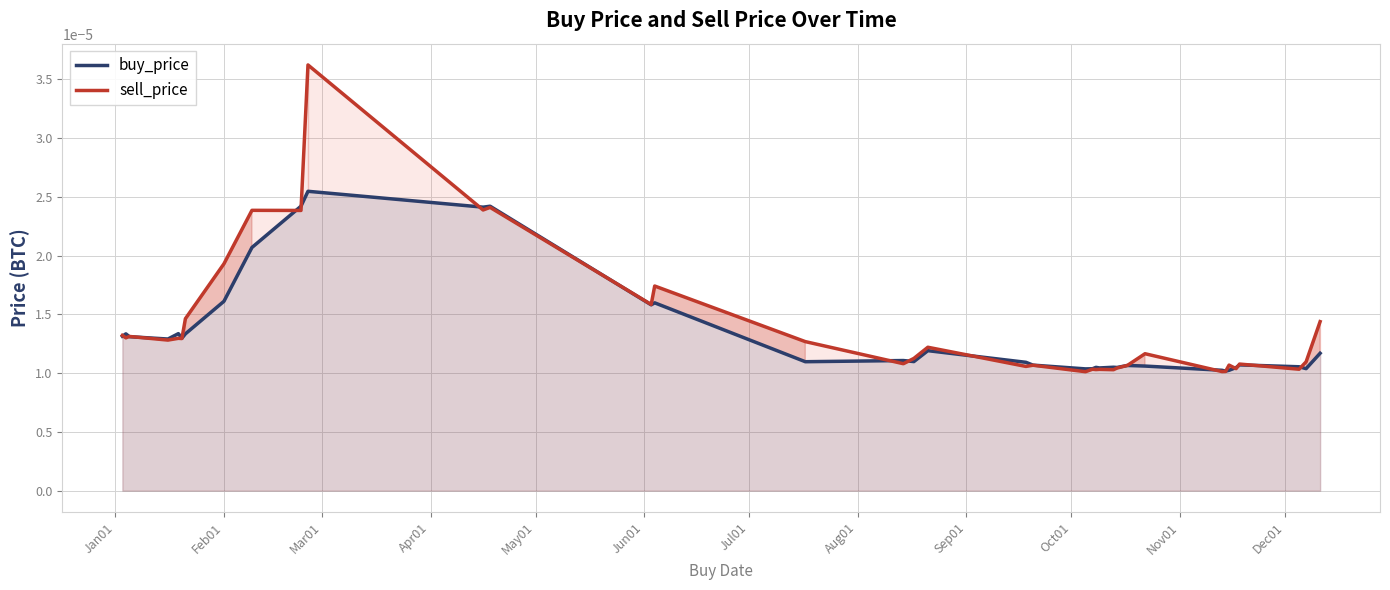

Which series has the largest range (max minus min)?

sell_price